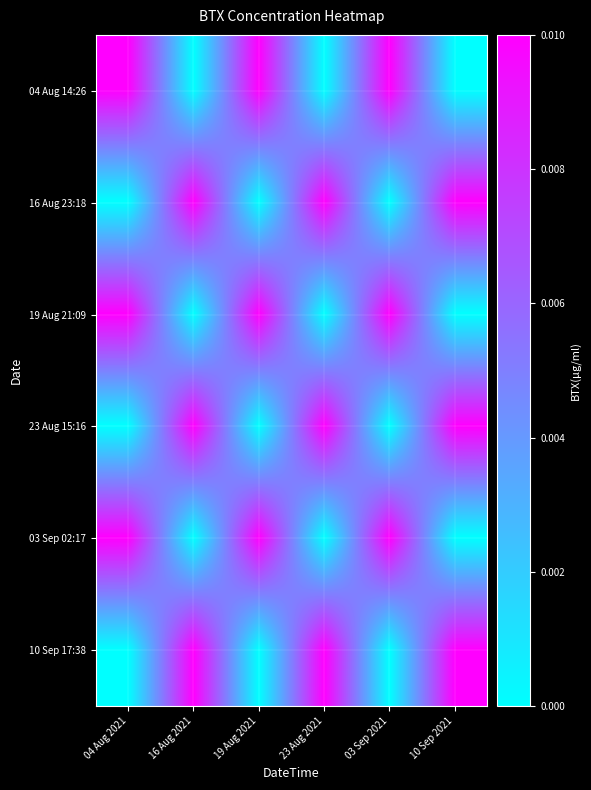

How many distinct data groups are displayed?

6